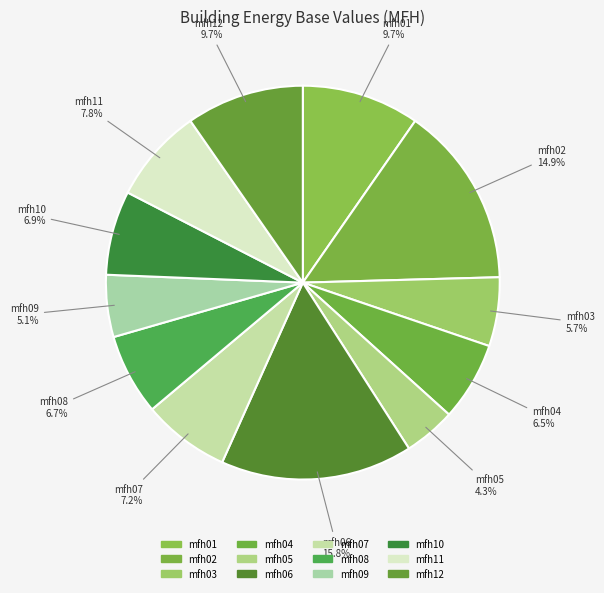

Is there a majority slice in this chart?

No